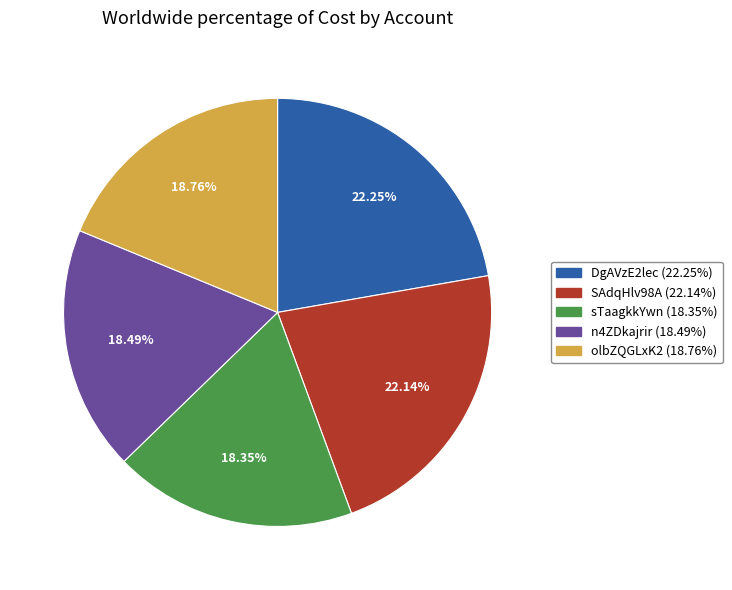

Does sTaagkkYwn represent more than half of the total?

No